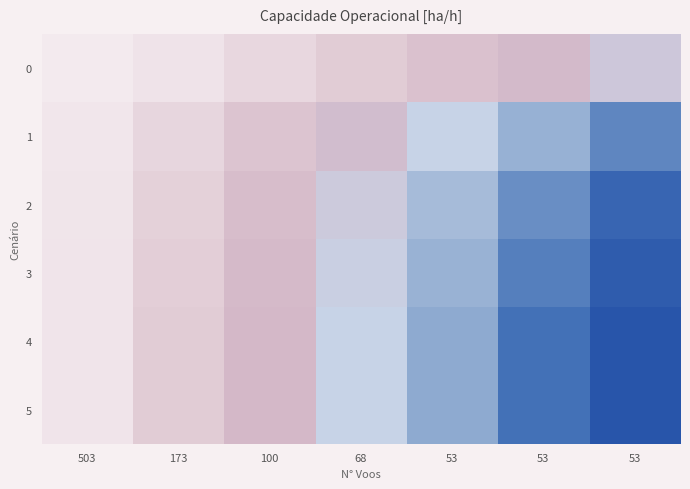

At which category does the chart reach its minimum across all series?

503